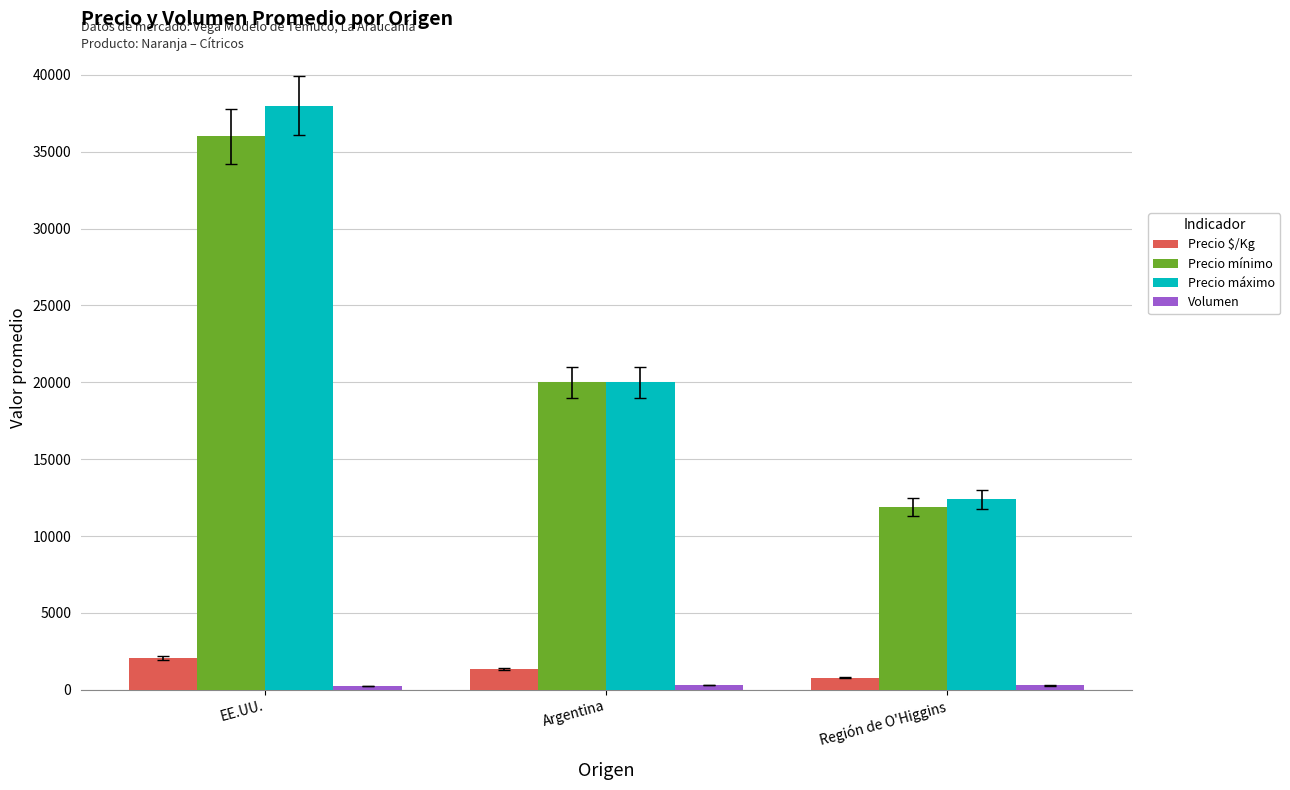

How many data points does each series have?

3